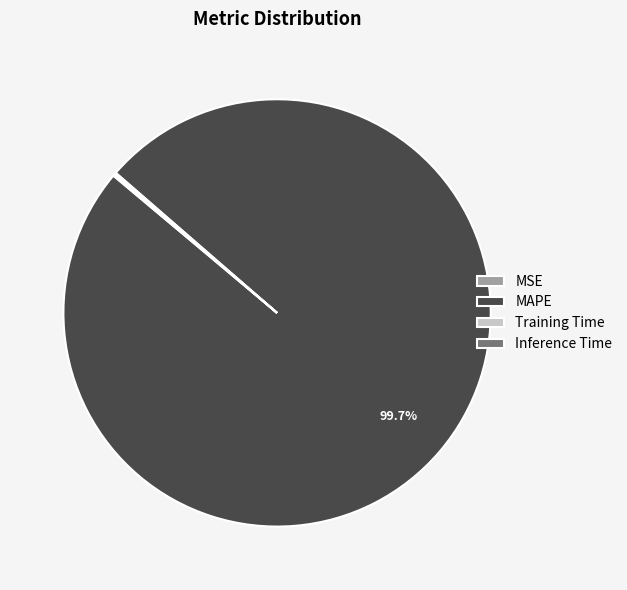

Which category has the biggest portion of the pie?

MAPE